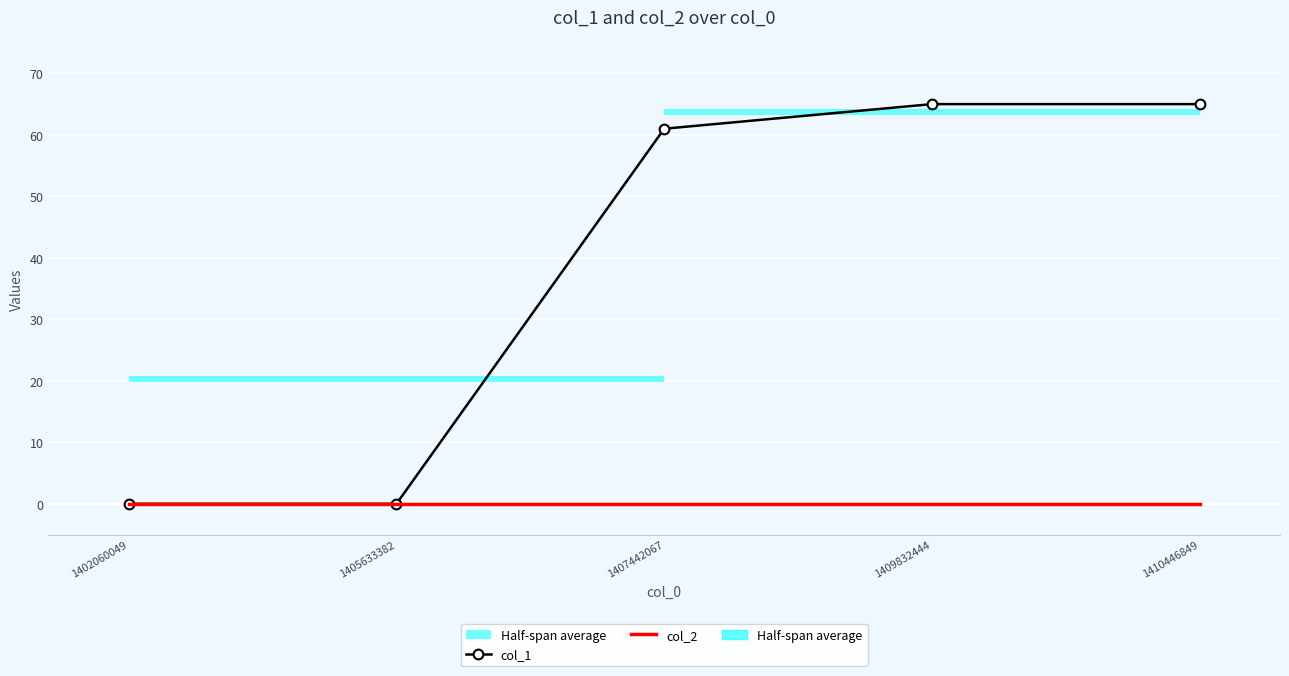

What is the total value across all series at 1409832444?

65